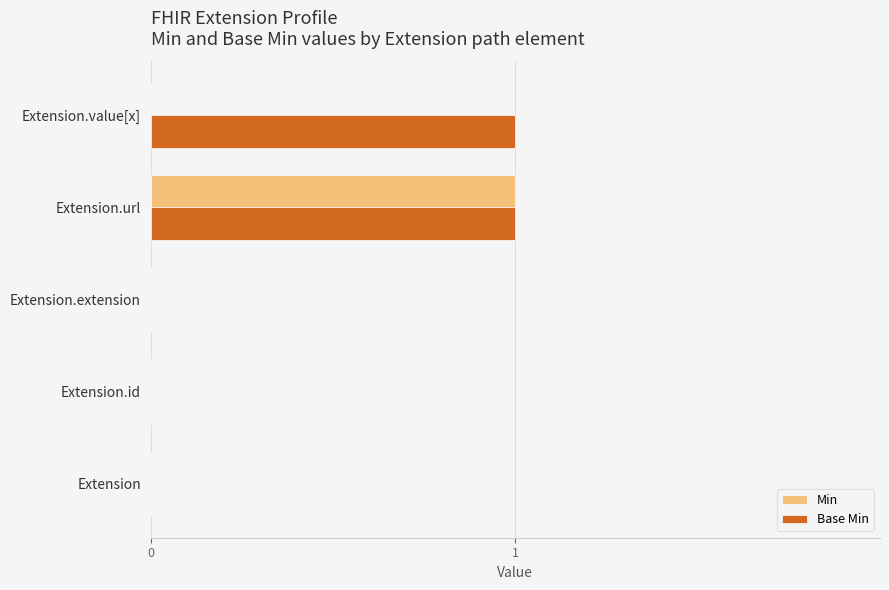

Which series has the largest total across all categories?

Base Min